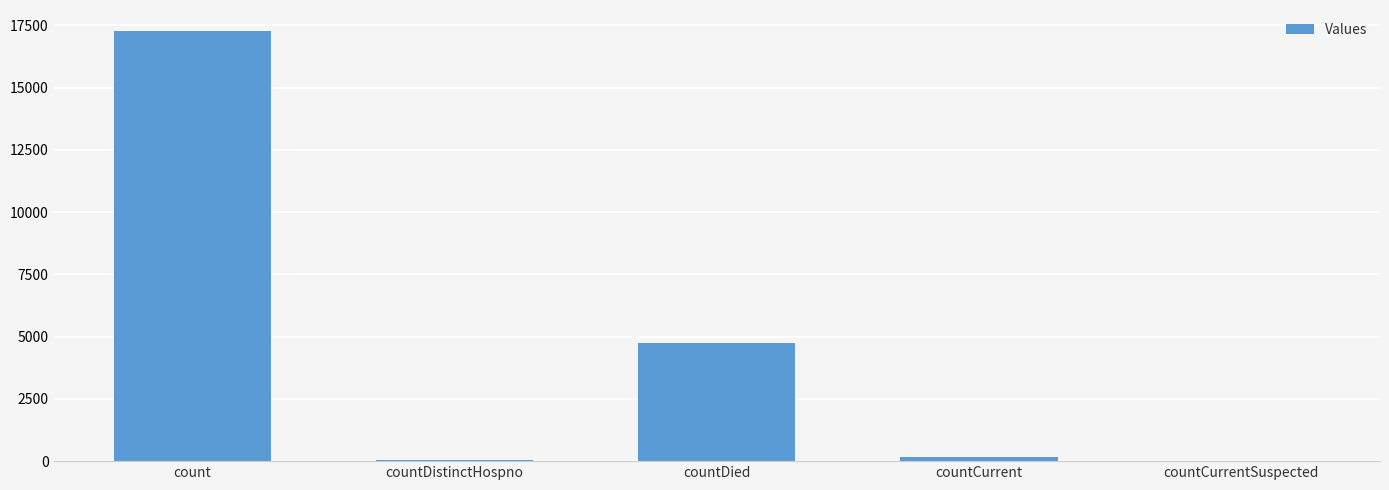

Where is the data nearest to the value 8627?

countDied